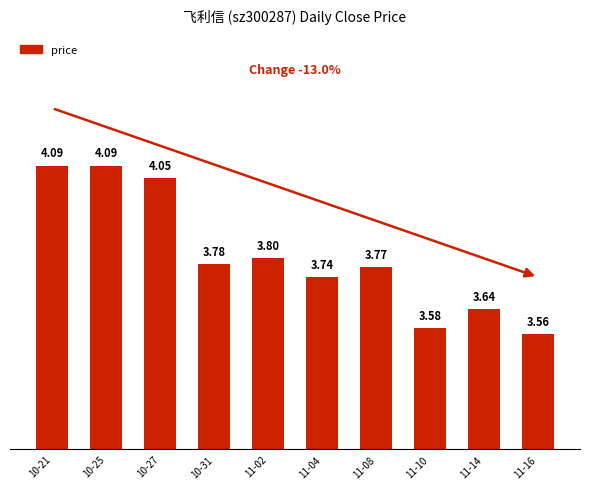

What is the sum of the values at 11-02 and 10-25?

7.9